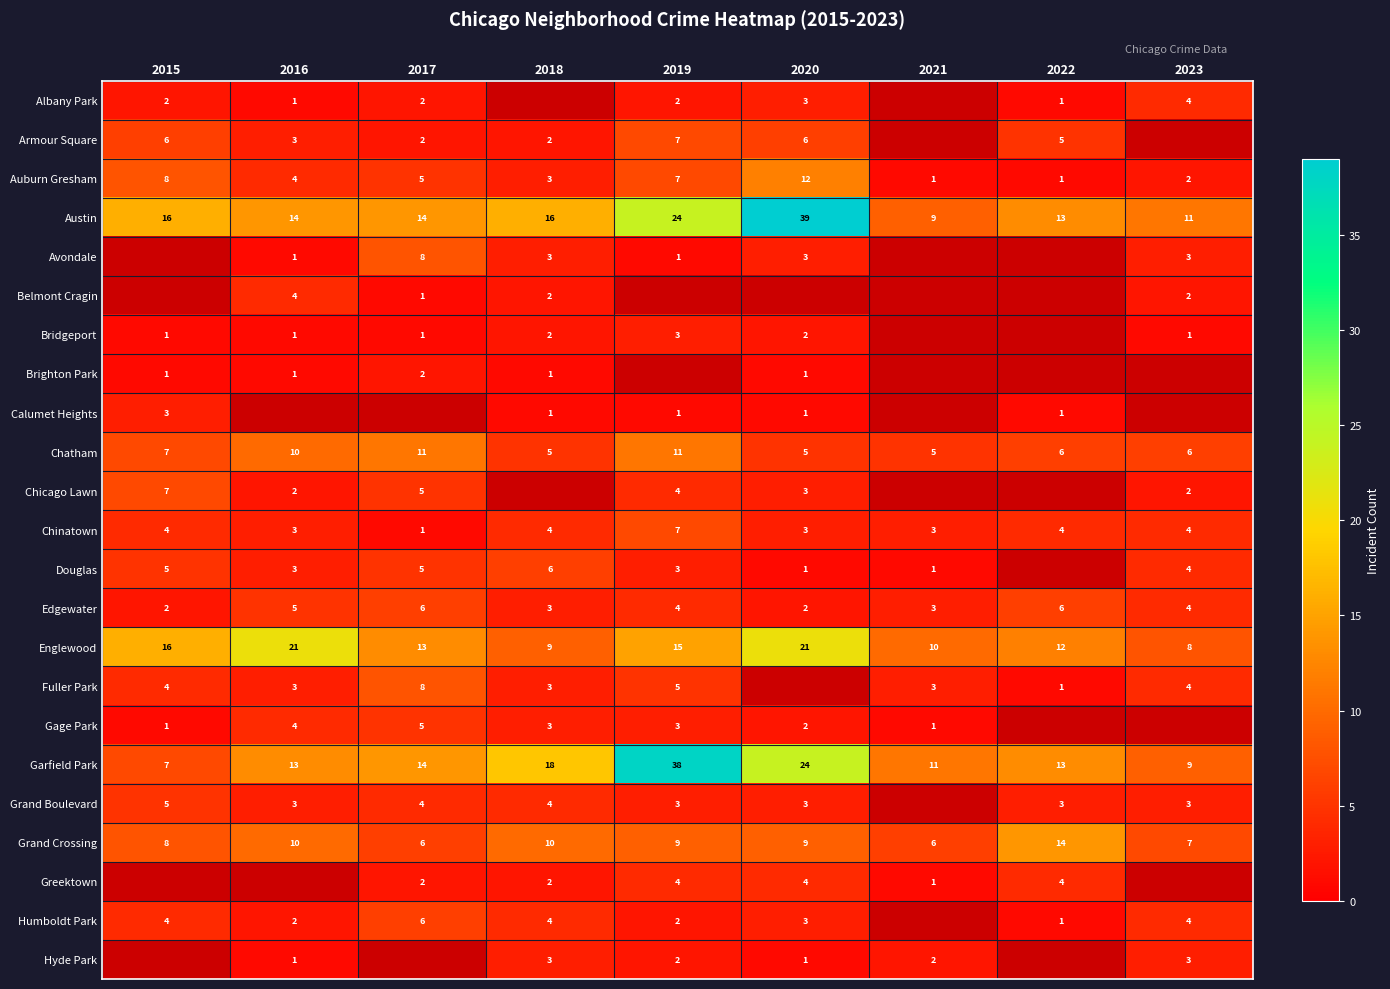

How many data points does each series have?

9